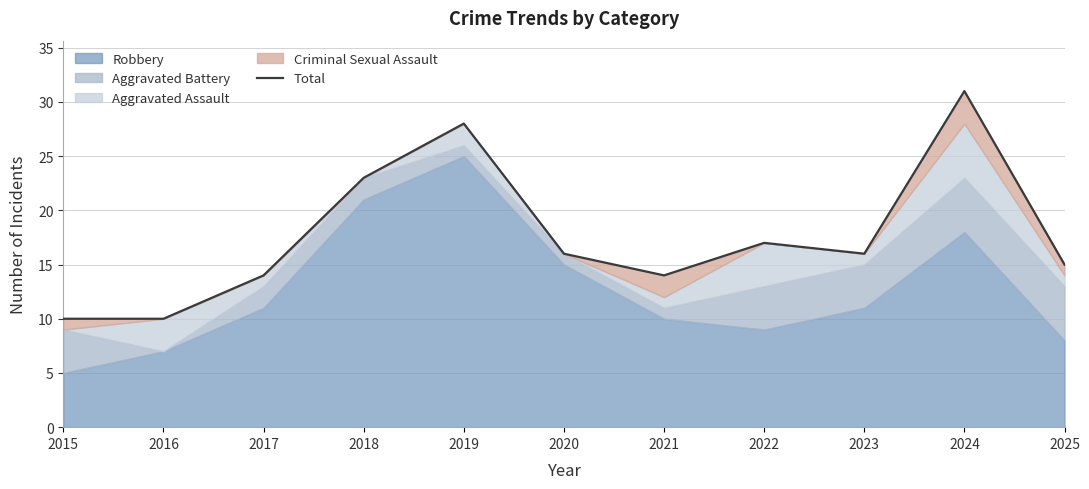

How many points are higher than both their immediate neighbors (excluding endpoints)?

3